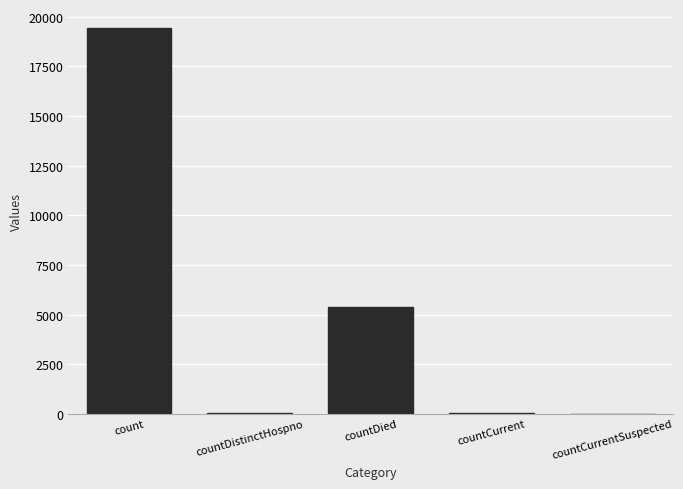

The value at countCurrentSuspected is 0. True or false?

True